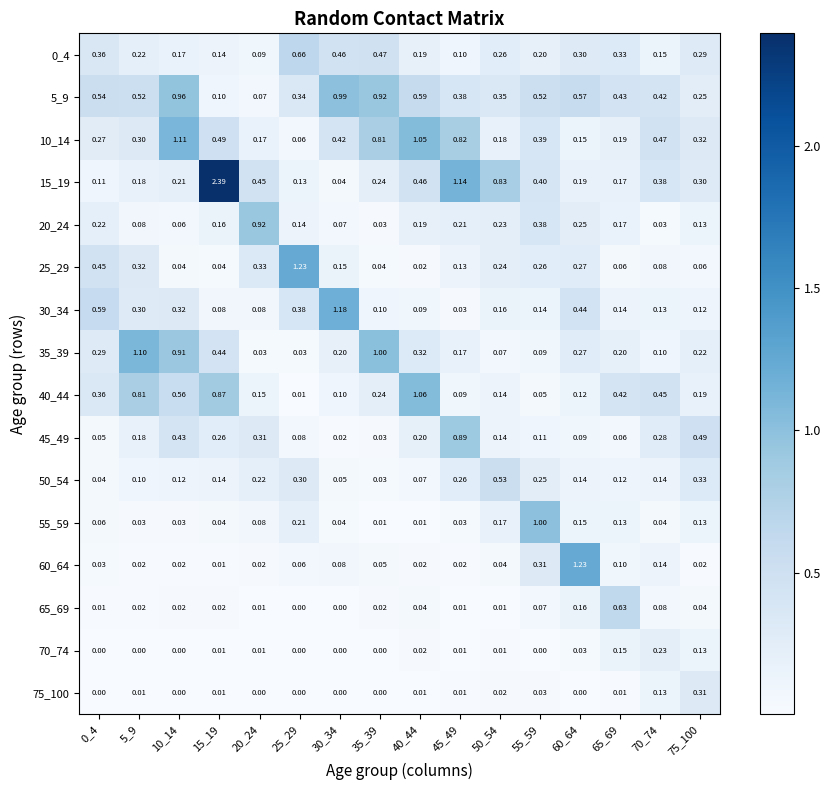

Reading left to right, what are all the values shown in this chart?

0_4: 0_4=0.4	5_9=0.2	10_14=0.2	15_19=0.1	20_24=0.1	25_29=0.7	30_34=0.5	35_39=0.5	40_44=0.2	45_49=0.1	50_54=0.3	55_59=0.2	60_64=0.3	65_69=0.3	70_74=0.1	75_100=0.3
5_9: 0_4=0.5	5_9=0.5	10_14=1.0	15_19=0.1	20_24=0.1	25_29=0.3	30_34=1.0	35_39=0.9	40_44=0.6	45_49=0.4	50_54=0.3	55_59=0.5	60_64=0.6	65_69=0.4	70_74=0.4	75_100=0.2
10_14: 0_4=0.3	5_9=0.3	10_14=1.1	15_19=0.5	20_24=0.2	25_29=0.1	30_34=0.4	35_39=0.8	40_44=1.1	45_49=0.8	50_54=0.2	55_59=0.4	60_64=0.1	65_69=0.2	70_74=0.5	75_100=0.3
15_19: 0_4=0.1	5_9=0.2	10_14=0.2	15_19=2.4	20_24=0.5	25_29=0.1	30_34=0.0	35_39=0.2	40_44=0.5	45_49=1.1	50_54=0.8	55_59=0.4	60_64=0.2	65_69=0.2	70_74=0.4	75_100=0.3
20_24: 0_4=0.2	5_9=0.1	10_14=0.1	15_19=0.2	20_24=0.9	25_29=0.1	30_34=0.1	35_39=0.0	40_44=0.2	45_49=0.2	50_54=0.2	55_59=0.4	60_64=0.2	65_69=0.2	70_74=0.0	75_100=0.1
25_29: 0_4=0.5	5_9=0.3	10_14=0.0	15_19=0.0	20_24=0.3	25_29=1.2	30_34=0.1	35_39=0.0	40_44=0.0	45_49=0.1	50_54=0.2	55_59=0.3	60_64=0.3	65_69=0.1	70_74=0.1	75_100=0.1
30_34: 0_4=0.6	5_9=0.3	10_14=0.3	15_19=0.1	20_24=0.1	25_29=0.4	30_34=1.2	35_39=0.1	40_44=0.1	45_49=0.0	50_54=0.2	55_59=0.1	60_64=0.4	65_69=0.1	70_74=0.1	75_100=0.1
35_39: 0_4=0.3	5_9=1.1	10_14=0.9	15_19=0.4	20_24=0.0	25_29=0.0	30_34=0.2	35_39=1.0	40_44=0.3	45_49=0.2	50_54=0.1	55_59=0.1	60_64=0.3	65_69=0.2	70_74=0.1	75_100=0.2
40_44: 0_4=0.4	5_9=0.8	10_14=0.6	15_19=0.9	20_24=0.1	25_29=0.0	30_34=0.1	35_39=0.2	40_44=1.1	45_49=0.1	50_54=0.1	55_59=0.1	60_64=0.1	65_69=0.4	70_74=0.5	75_100=0.2
45_49: 0_4=0.1	5_9=0.2	10_14=0.4	15_19=0.3	20_24=0.3	25_29=0.1	30_34=0.0	35_39=0.0	40_44=0.2	45_49=0.9	50_54=0.1	55_59=0.1	60_64=0.1	65_69=0.1	70_74=0.3	75_100=0.5
50_54: 0_4=0.0	5_9=0.1	10_14=0.1	15_19=0.1	20_24=0.2	25_29=0.3	30_34=0.1	35_39=0.0	40_44=0.1	45_49=0.3	50_54=0.5	55_59=0.2	60_64=0.1	65_69=0.1	70_74=0.1	75_100=0.3
55_59: 0_4=0.1	5_9=0.0	10_14=0.0	15_19=0.0	20_24=0.1	25_29=0.2	30_34=0.0	35_39=0.0	40_44=0.0	45_49=0.0	50_54=0.2	55_59=1.0	60_64=0.1	65_69=0.1	70_74=0.0	75_100=0.1
60_64: 0_4=0.0	5_9=0.0	10_14=0.0	15_19=0.0	20_24=0.0	25_29=0.1	30_34=0.1	35_39=0.1	40_44=0.0	45_49=0.0	50_54=0.0	55_59=0.3	60_64=1.2	65_69=0.1	70_74=0.1	75_100=0.0
65_69: 0_4=0.0	5_9=0.0	10_14=0.0	15_19=0.0	20_24=0.0	25_29=0.0	30_34=0.0	35_39=0.0	40_44=0.0	45_49=0.0	50_54=0.0	55_59=0.1	60_64=0.2	65_69=0.6	70_74=0.1	75_100=0.0
70_74: 0_4=0.0	5_9=0.0	10_14=0.0	15_19=0.0	20_24=0.0	25_29=0.0	30_34=0.0	35_39=0.0	40_44=0.0	45_49=0.0	50_54=0.0	55_59=0.0	60_64=0.0	65_69=0.1	70_74=0.2	75_100=0.1
75_100: 0_4=0.0	5_9=0.0	10_14=0.0	15_19=0.0	20_24=0.0	25_29=0.0	30_34=0.0	35_39=0.0	40_44=0.0	45_49=0.0	50_54=0.0	55_59=0.0	60_64=0.0	65_69=0.0	70_74=0.1	75_100=0.3